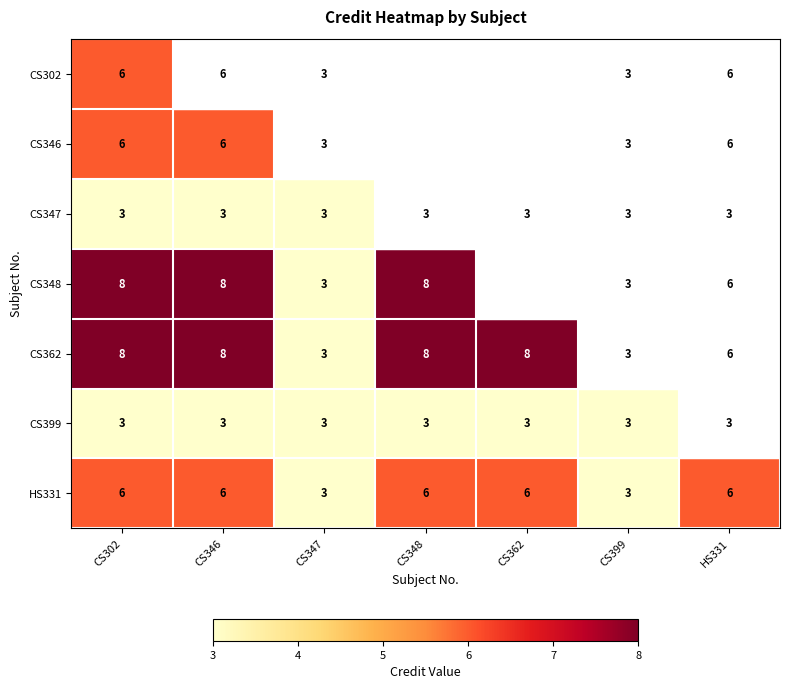

What is the smallest value displayed?

3